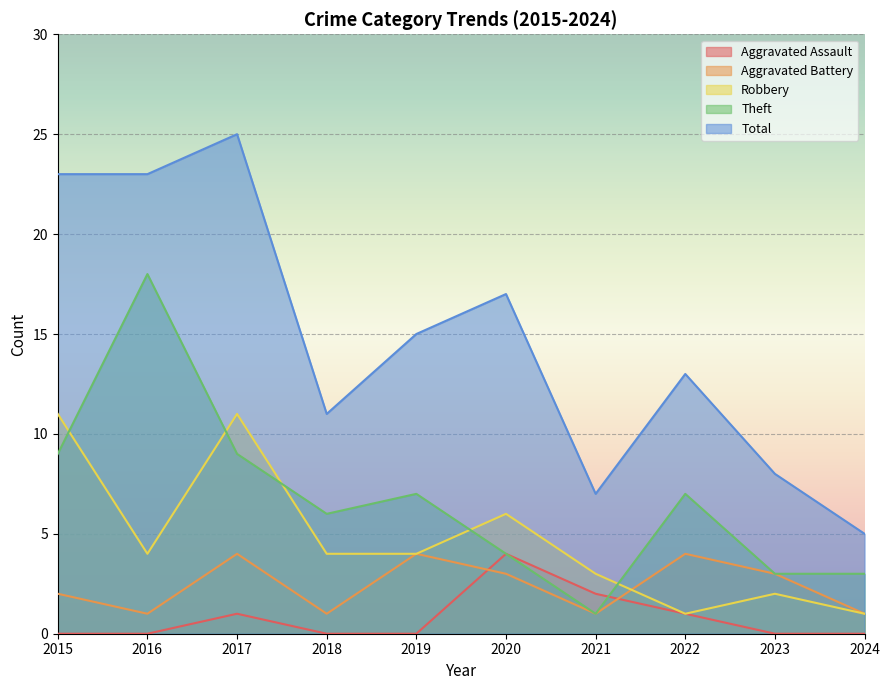

How many lines are shown in the chart?

5